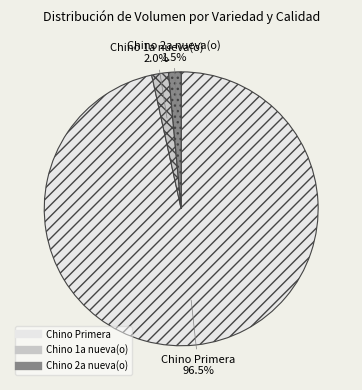

Is there a majority slice in this chart?

Yes